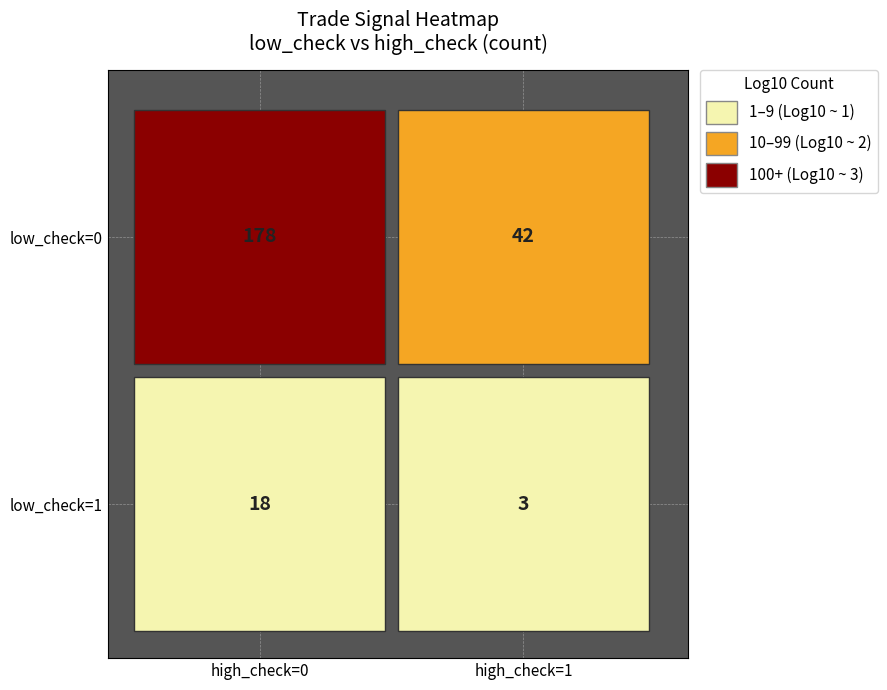

Reading right to left, extract all data points from this chart.

3	18	42	178